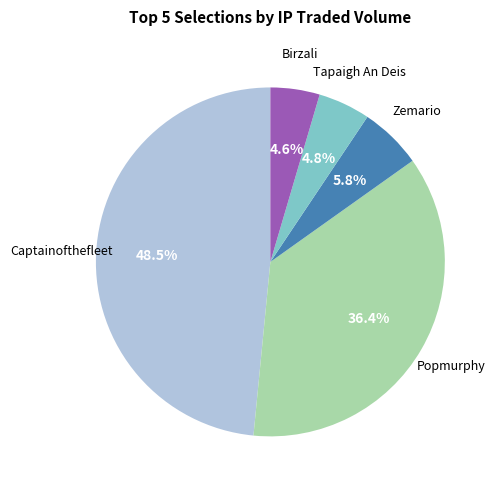

Is there a majority slice in this chart?

No